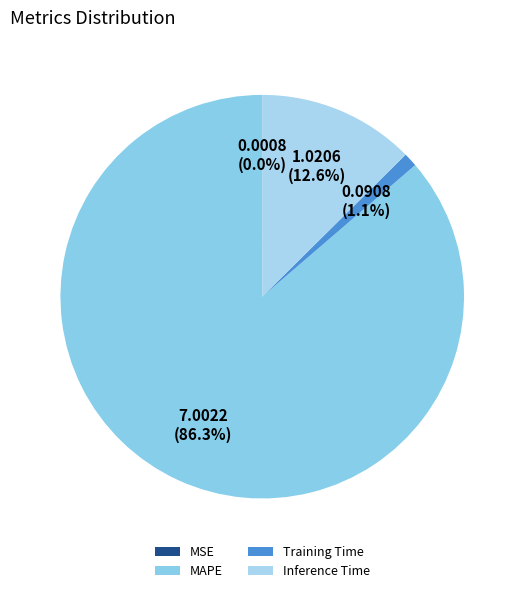

The Inference Time slice represents 13% of the pie. True or false?

True